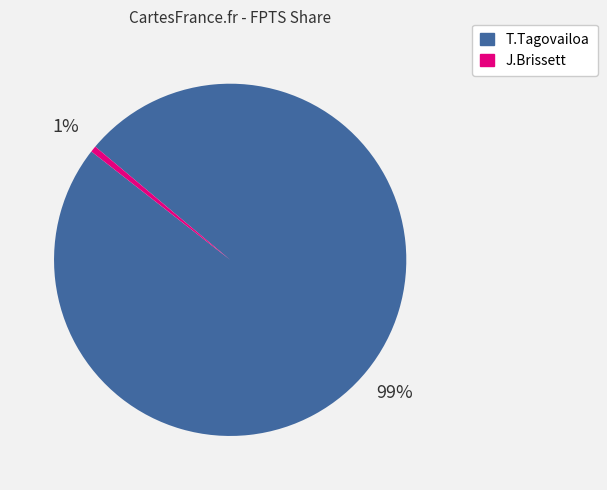

The J.Brissett slice represents 11% of the pie. True or false?

False